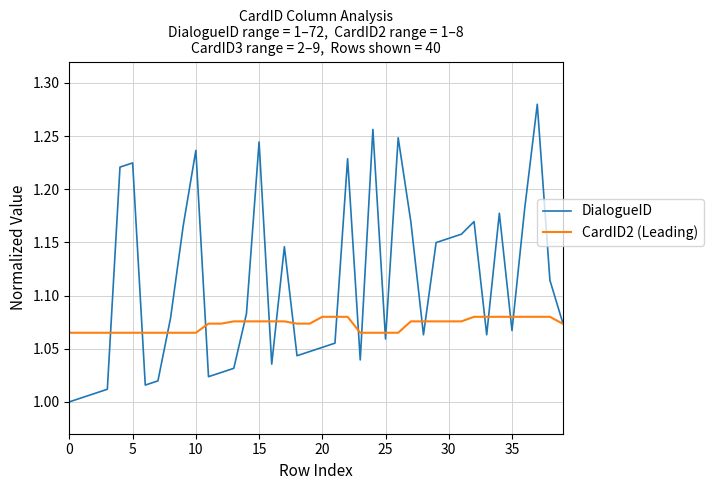

True or false: DialogueID has more than 2 points higher than both neighbors.

True